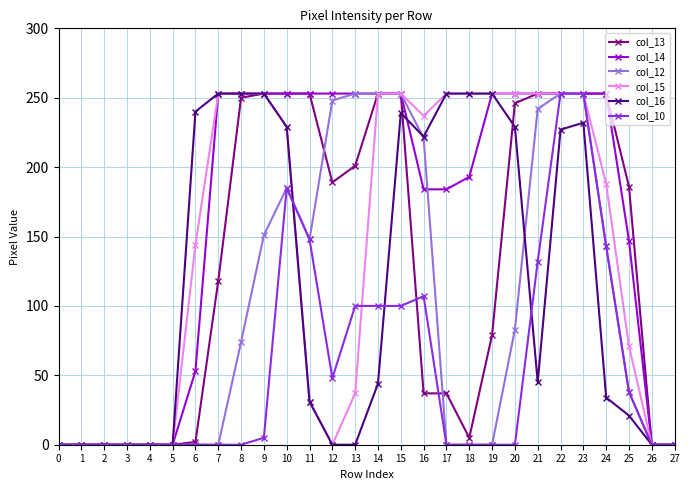

Between 14 and 17, which series saw the biggest shift?

col_12